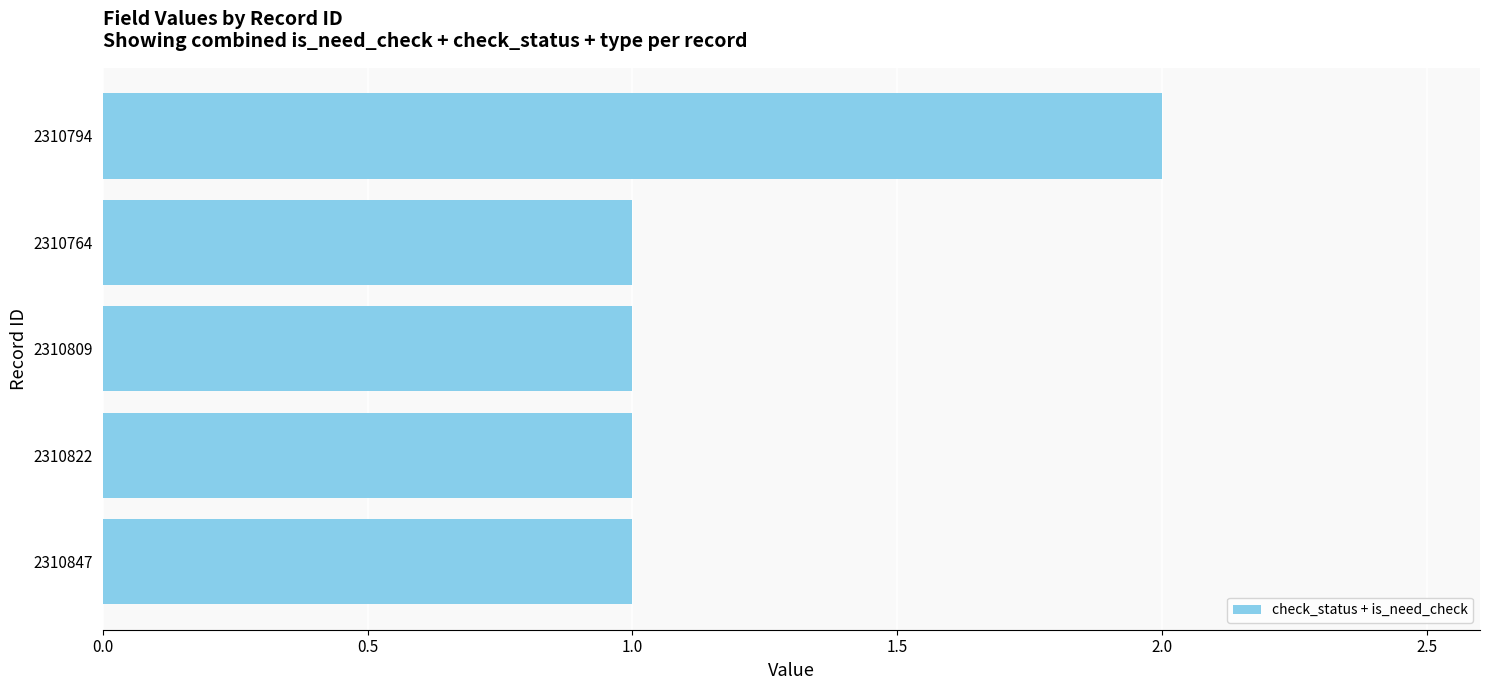

What is the sum of the values at 2310794 and 2310764?

3